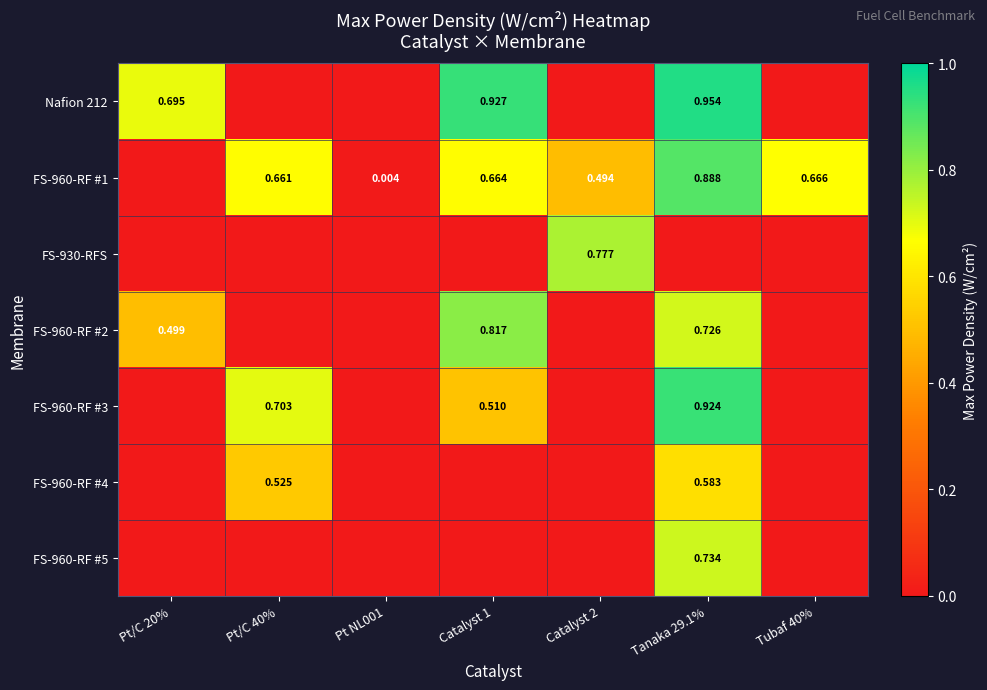

Is the value of Nafion 212 at Pt/C 20% greater than the value of FS-960-RF #2 at Catalyst 1?

No